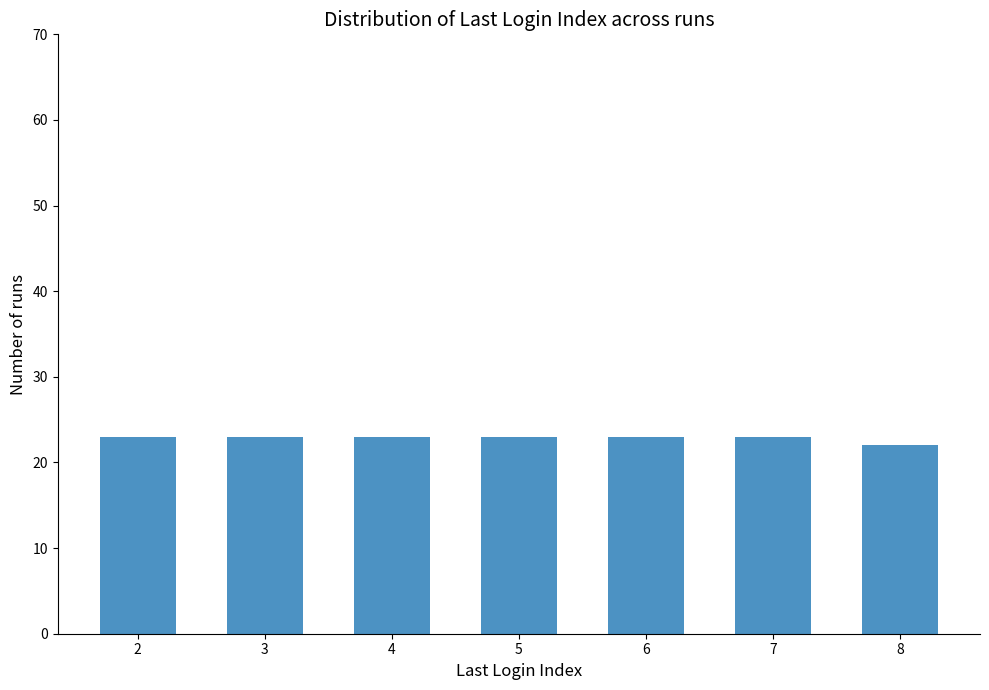

The value at 7 is 23. True or false?

True